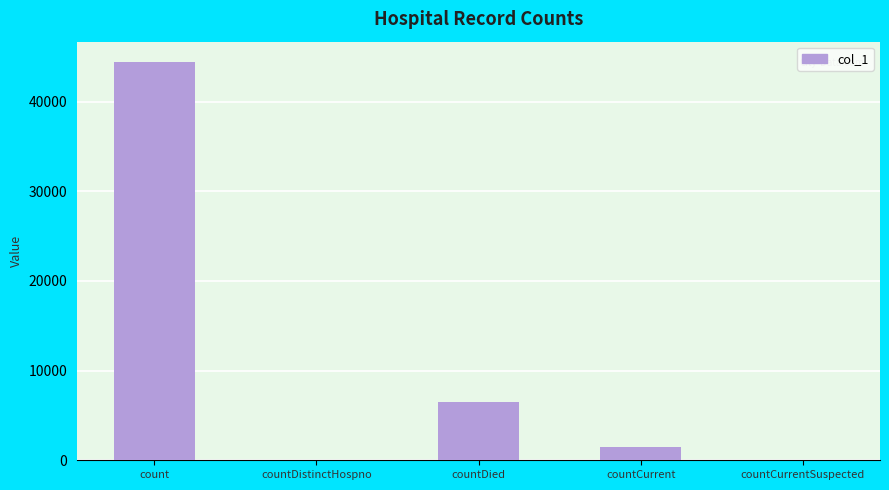

Count the number of data series in this chart.

1